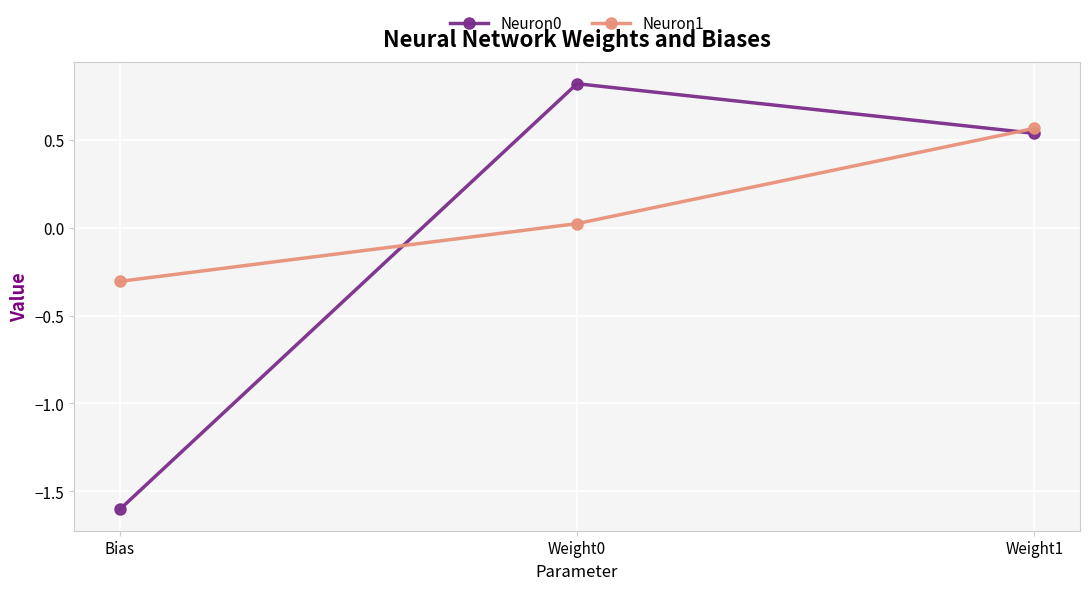

How many lines are shown in the chart?

2